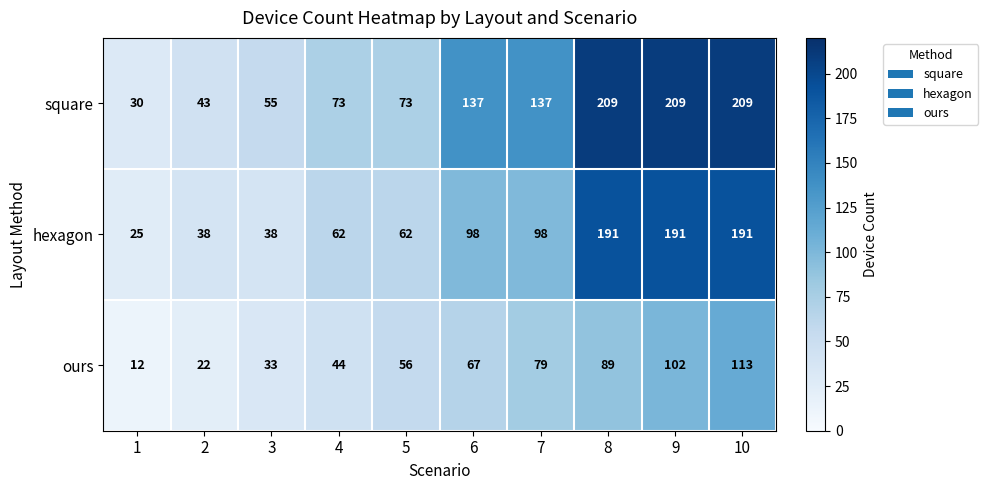

What is the total value across all series at 8?

489